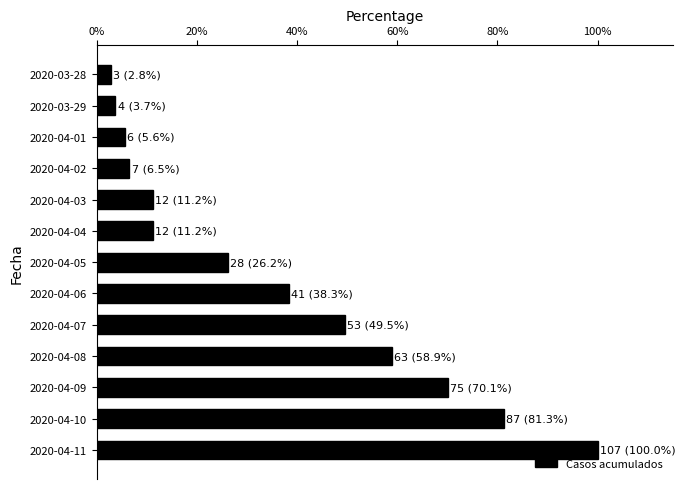

What is the difference between the maximum and second lowest values?

96.3